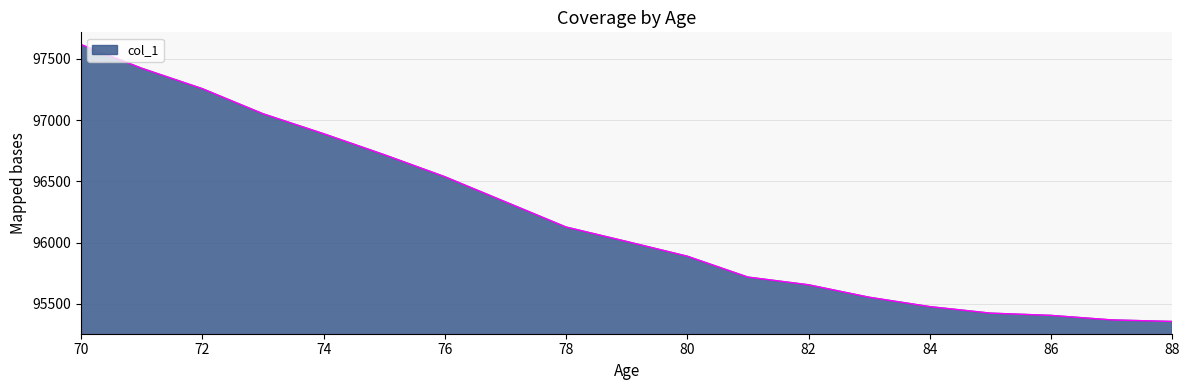

What is the minimum value shown in the chart?

95355.6